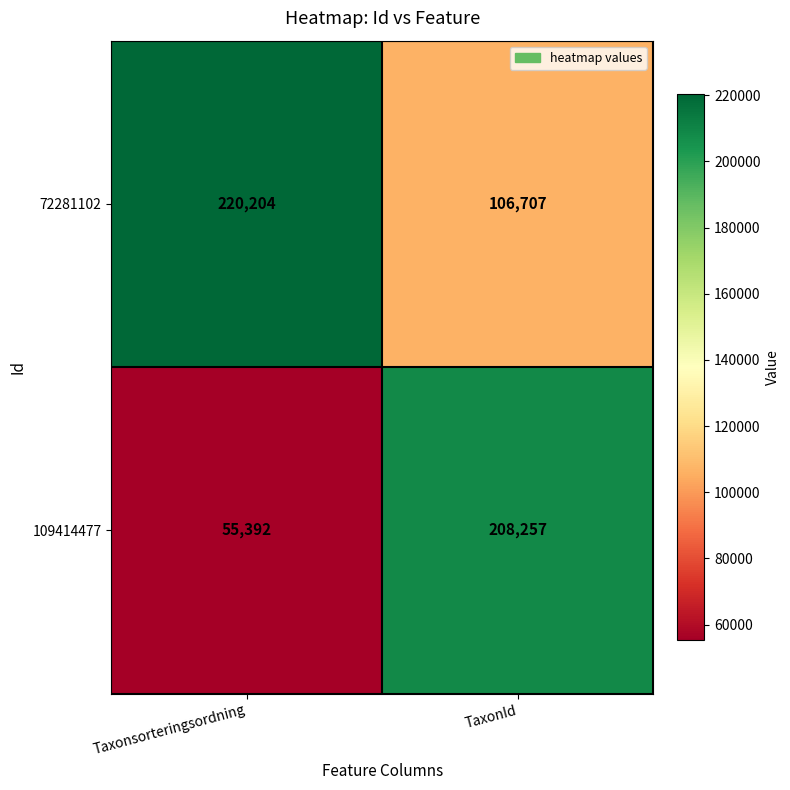

Which series has the widest spread of values?

109414477